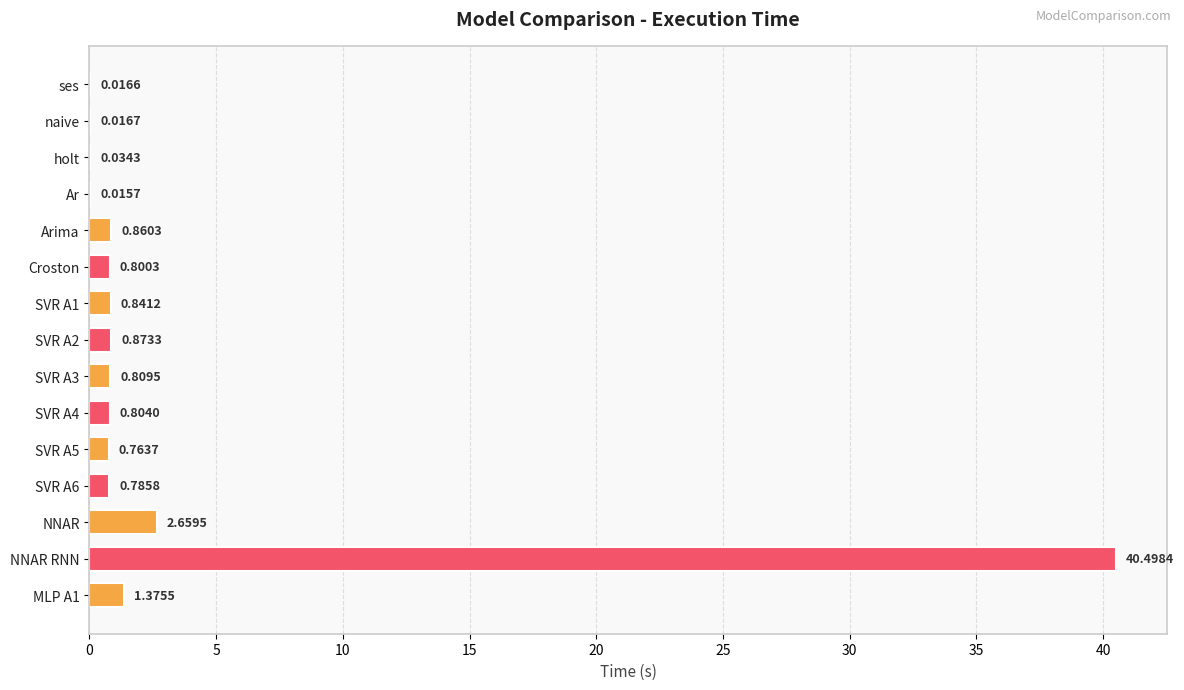

Which category has the highest value across all series?

NNAR RNN